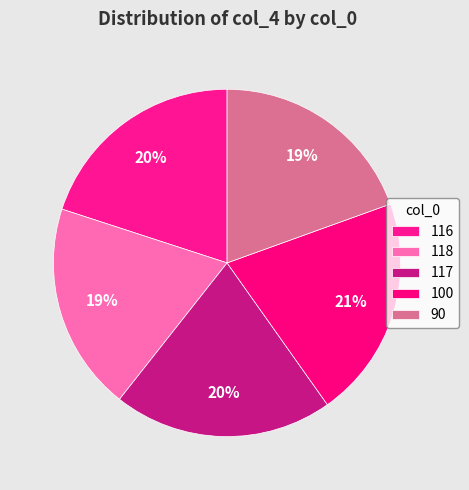

How many slices are in this pie chart?

5